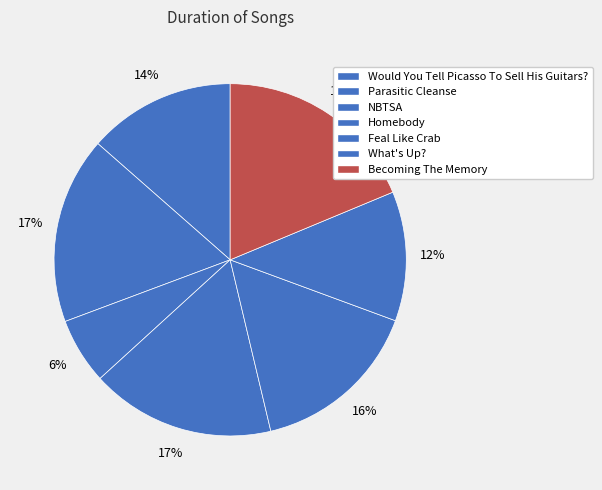

How many segments does this pie chart have?

7